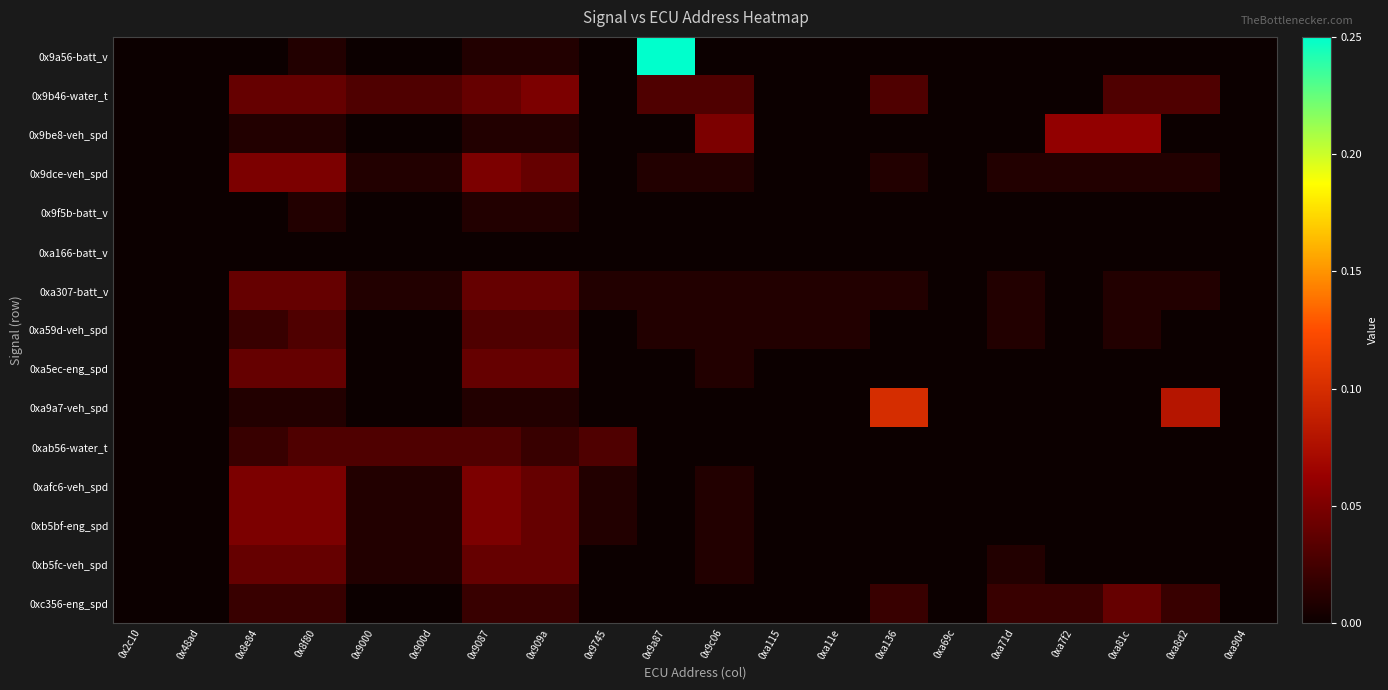

At 0x9a87, list the series in order from smallest to largest.

0x9be8-veh_spd, 0x9f5b-batt_v, 0xa166-batt_v, 0xa5ec-eng_spd, 0xa9a7-veh_spd, 0xab56-water_t, 0xafc6-veh_spd, 0xb5bf-eng_spd, 0xb5fc-veh_spd, 0xc356-eng_spd, 0x9dce-veh_spd, 0xa307-batt_v, 0xa59d-veh_spd, 0x9b46-water_t, 0x9a56-batt_v